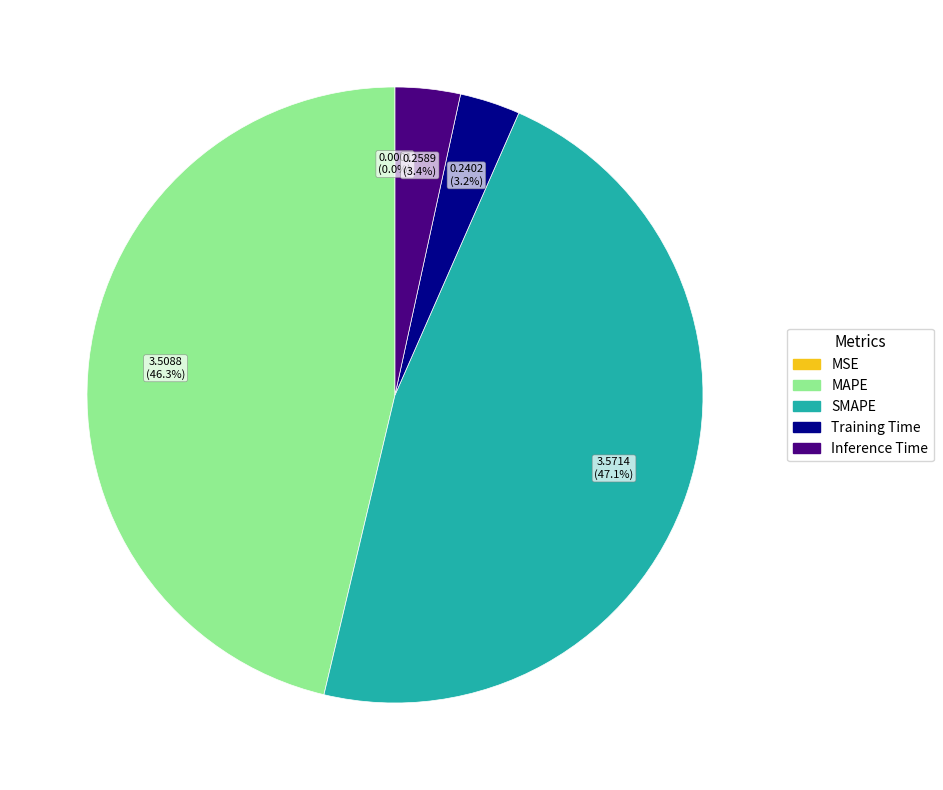

Does Training Time account for over 50% of the chart?

No